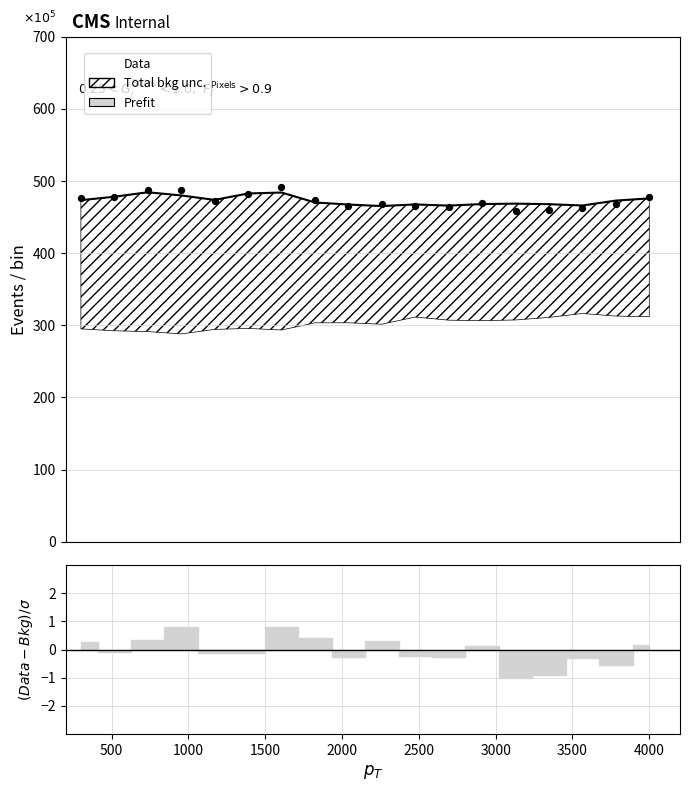

Which series reaches the maximum Y coordinate?

Data